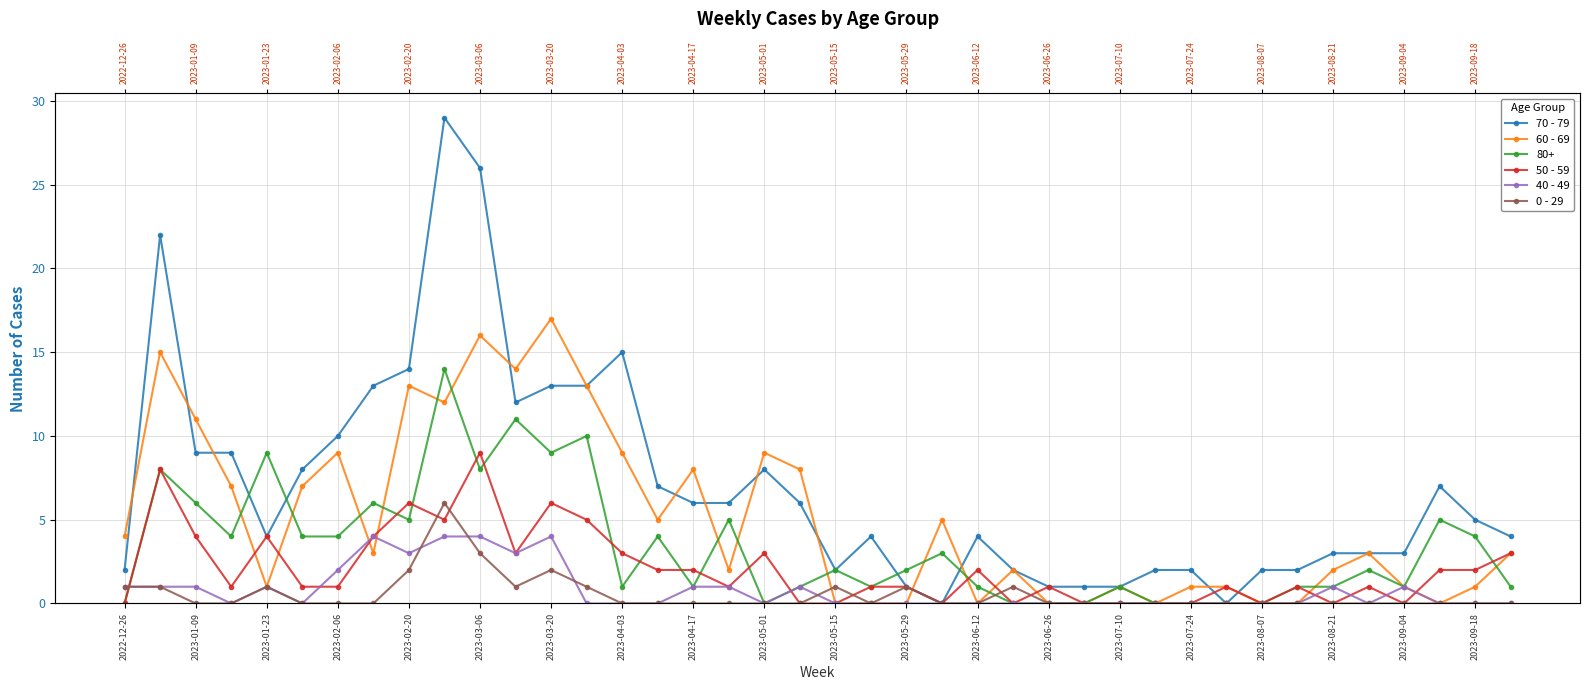

What is the highest value of the 60 - 69 series?

17